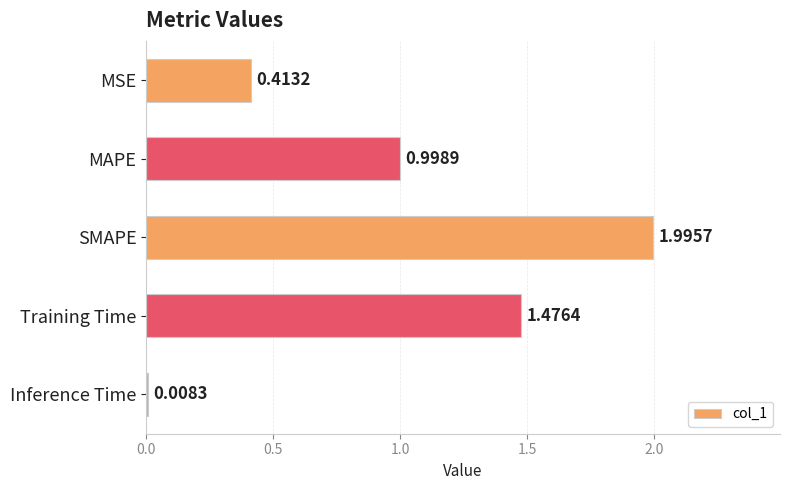

Which label corresponds to the smallest value in the chart?

Inference Time